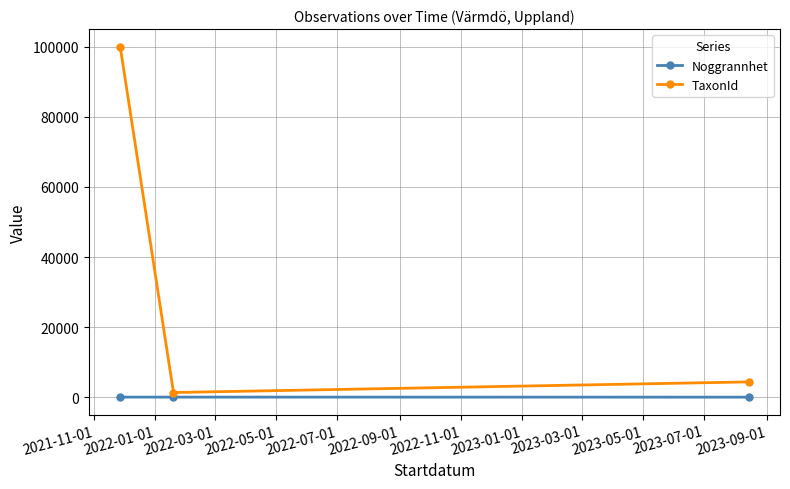

What is the minimum value for Noggrannhet?

10